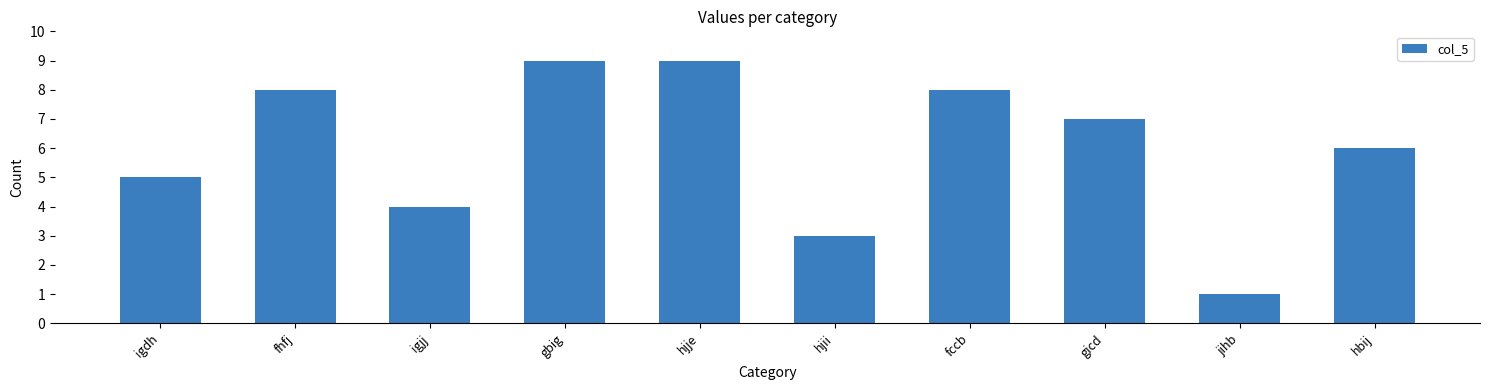

At which label does the data first exceed 7?

fhfj